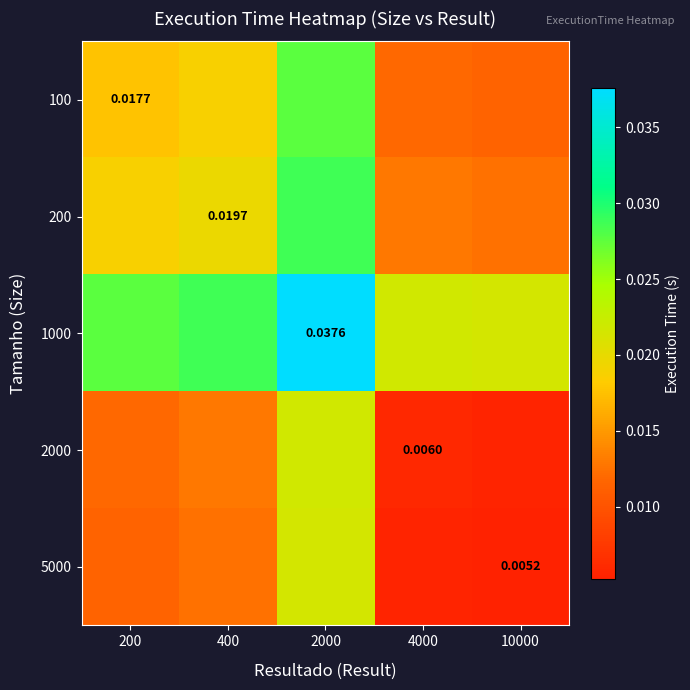

Where is 100 nearest to the value 0?

10000